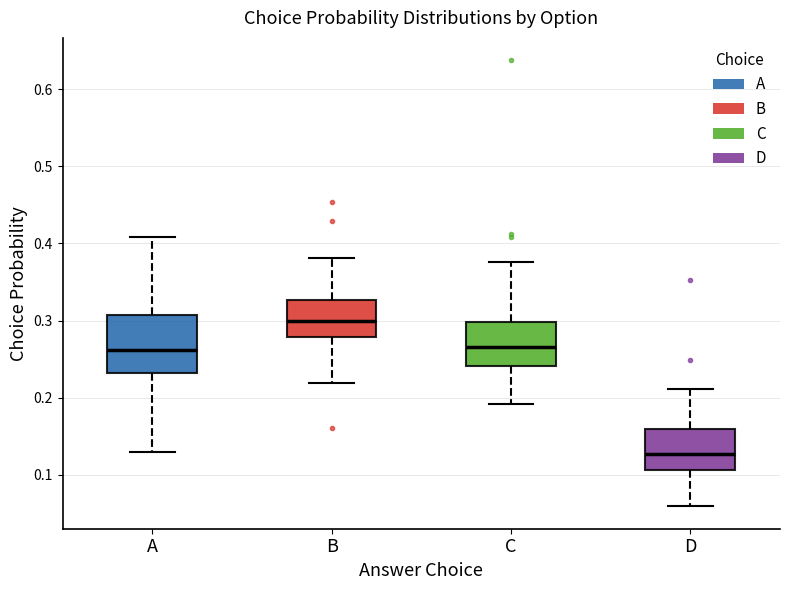

Reading left to right, read every box against the y-axis: the position of its median line, the range the box covers, and the ends of its whiskers. The values are not printed on the chart, so give them approximately, as read against the axis.

A: median 0.26, box 0.23 to 0.31, whiskers 0.13 to 0.41
B: median 0.30, box 0.28 to 0.33, whiskers 0.22 to 0.38
C: median 0.27, box 0.24 to 0.30, whiskers 0.19 to 0.38
D: median 0.13, box 0.11 to 0.16, whiskers 0.06 to 0.21